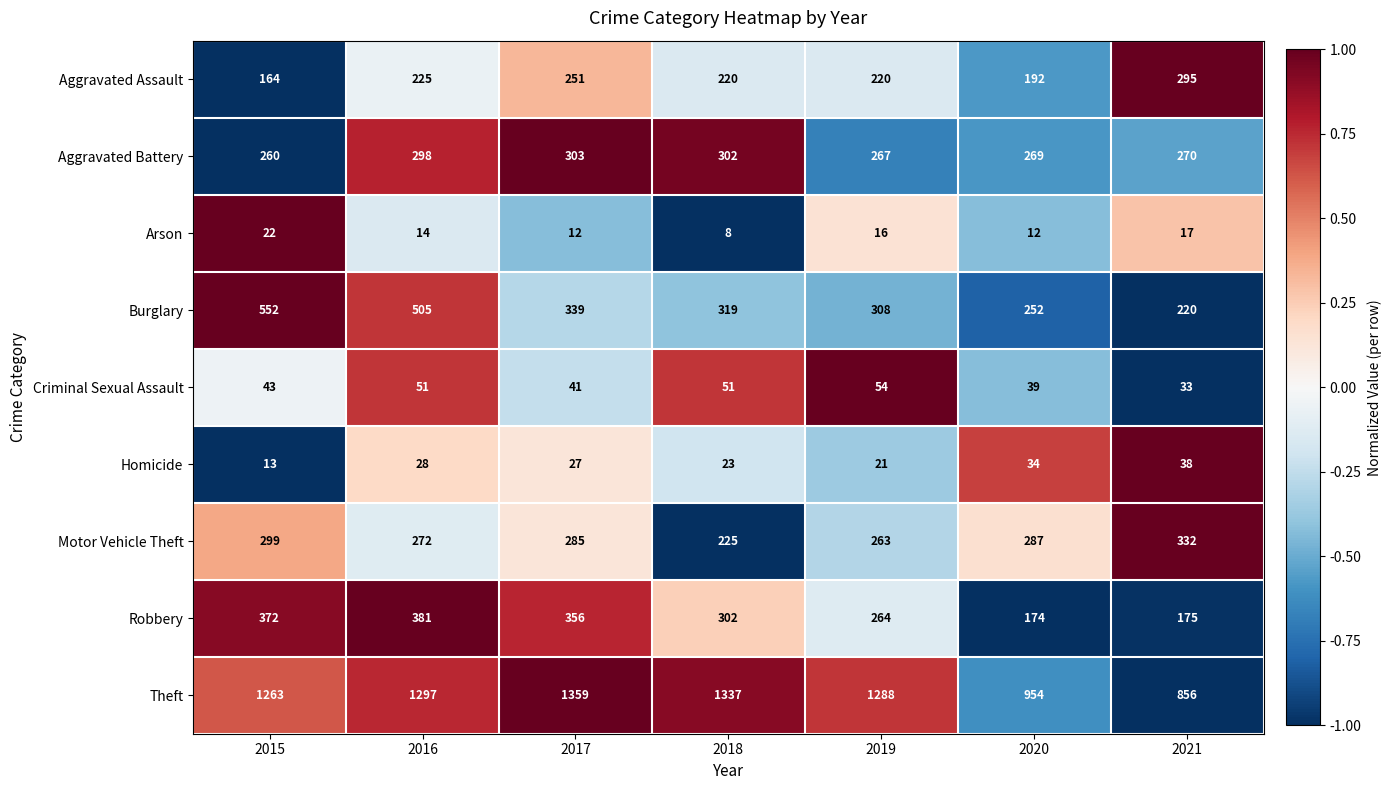

At which category does the chart reach its minimum across all series?

2018